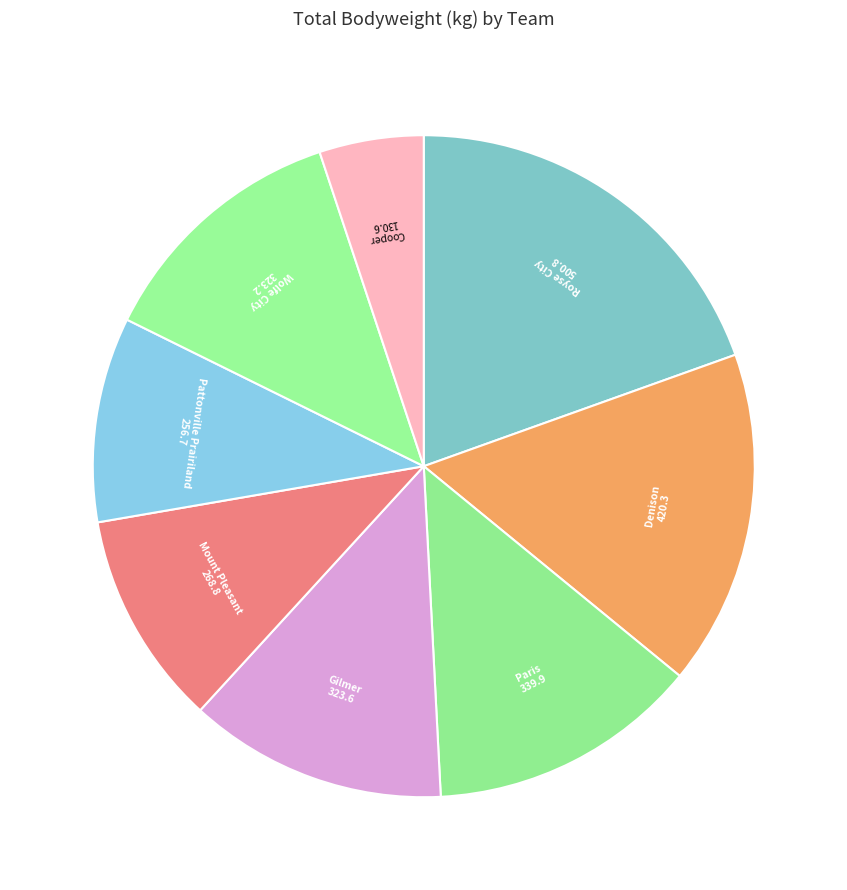

How many slices are in this pie chart?

8